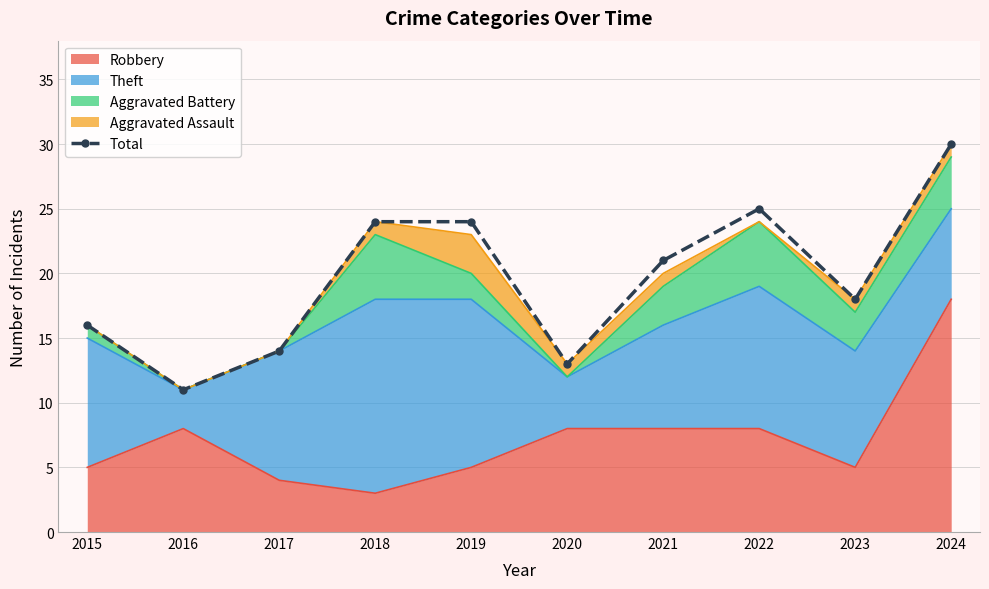

What is the value of the 8th point from the left?

25